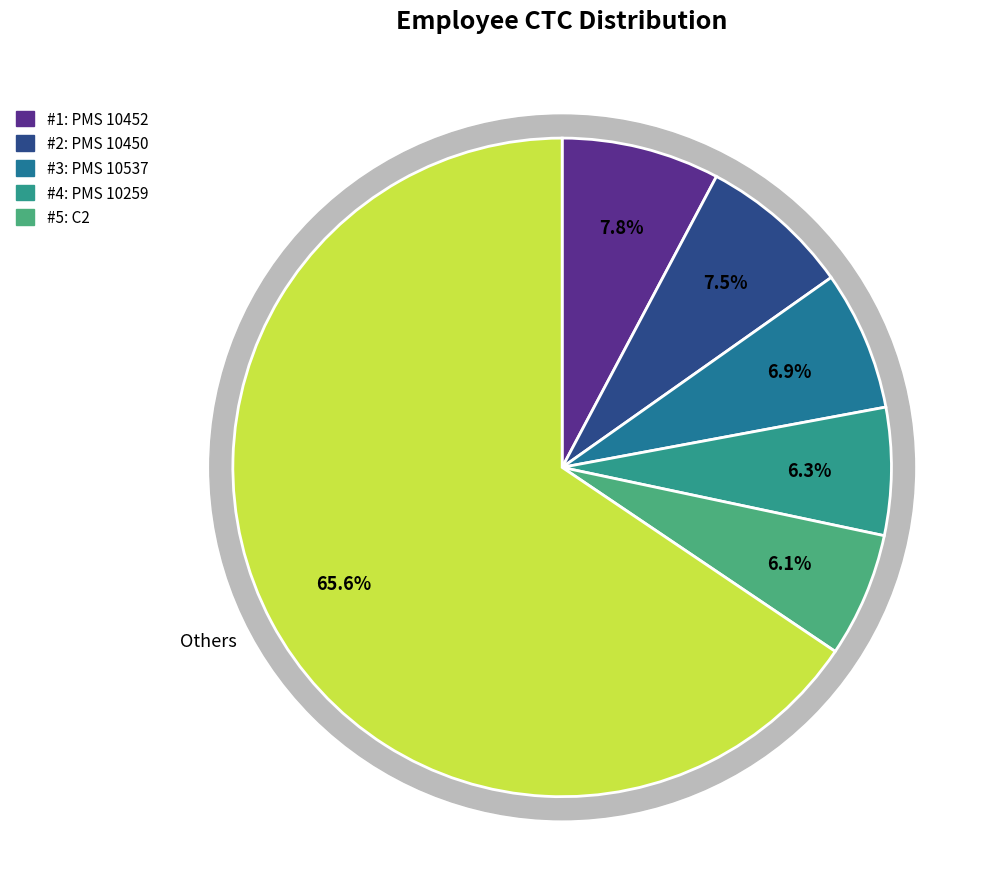

Do PMS 10259 and YTJ 3 together represent more than half of the pie?

No